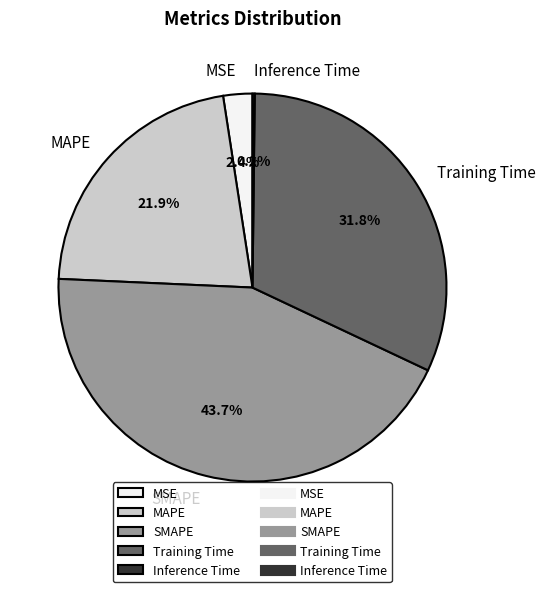

To the nearest percent, what is the difference between the MAPE and Training Time slice percentages?

10%